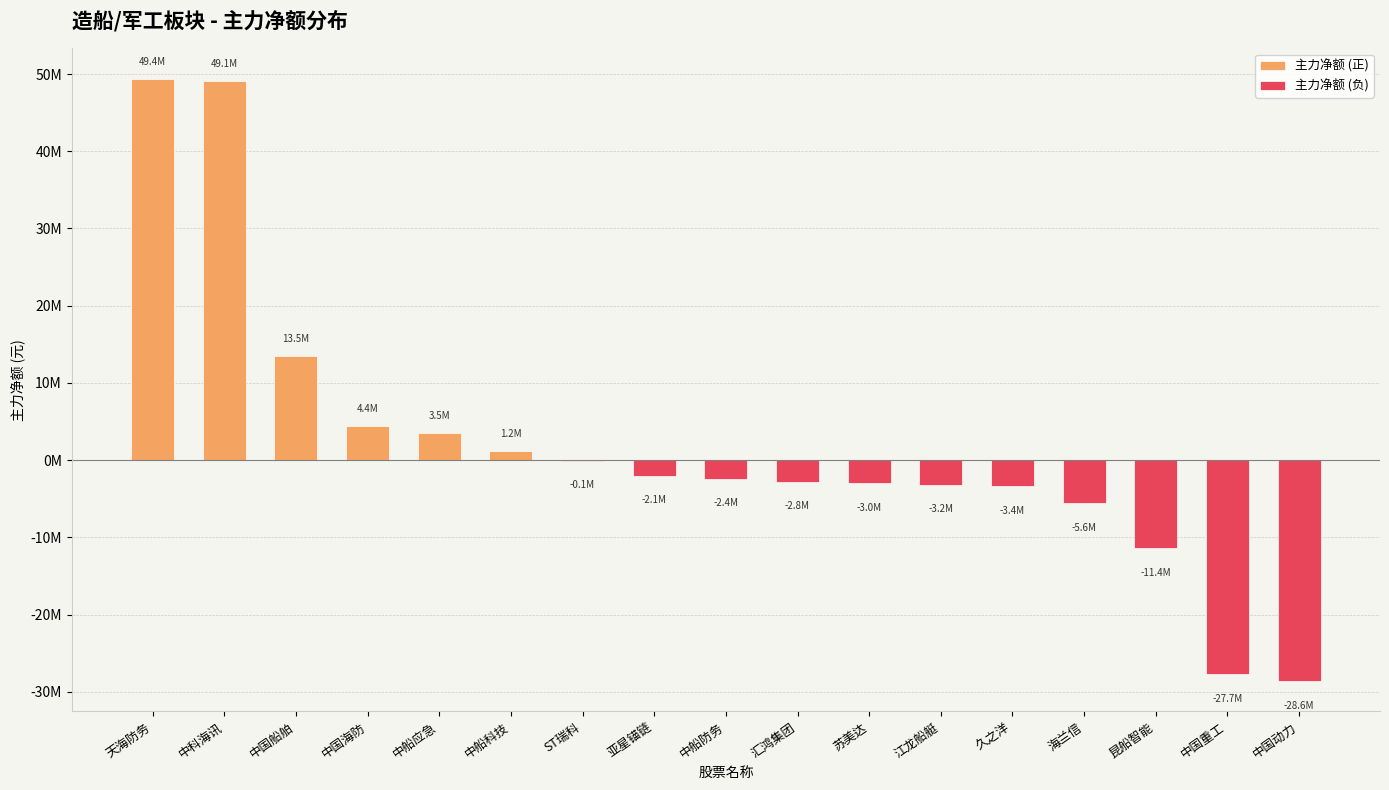

Reading right to left, extract all data points from this chart.

主力净额 (正): 中国动力=0	中国重工=0	昆船智能=0	海兰信=0	久之洋=0	江龙船艇=0	苏美达=0	汇鸿集团=0	中船防务=0	亚星锚链=0	ST瑞科=0	中船科技=1186241	中船应急=3511342	中国海防=4425203	中国船舶=13542114	中科海讯=49127583	天海防务=49418476
主力净额 (负): 中国动力=-28635868	中国重工=-27728018	昆船智能=-11434270	海兰信=-5577556	久之洋=-3412713	江龙船艇=-3176950	苏美达=-3000688	汇鸿集团=-2797199	中船防务=-2437633	亚星锚链=-2078700	ST瑞科=-110752	中船科技=0	中船应急=0	中国海防=0	中国船舶=0	中科海讯=0	天海防务=0